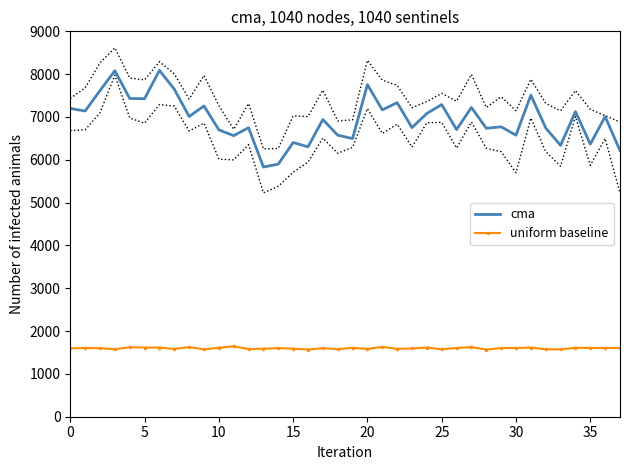

Which series has the largest range (max minus min)?

cma